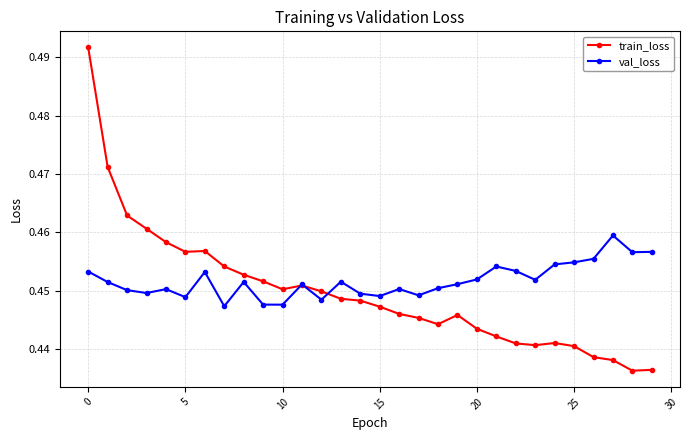

Does the chart have visible grid lines?

Yes